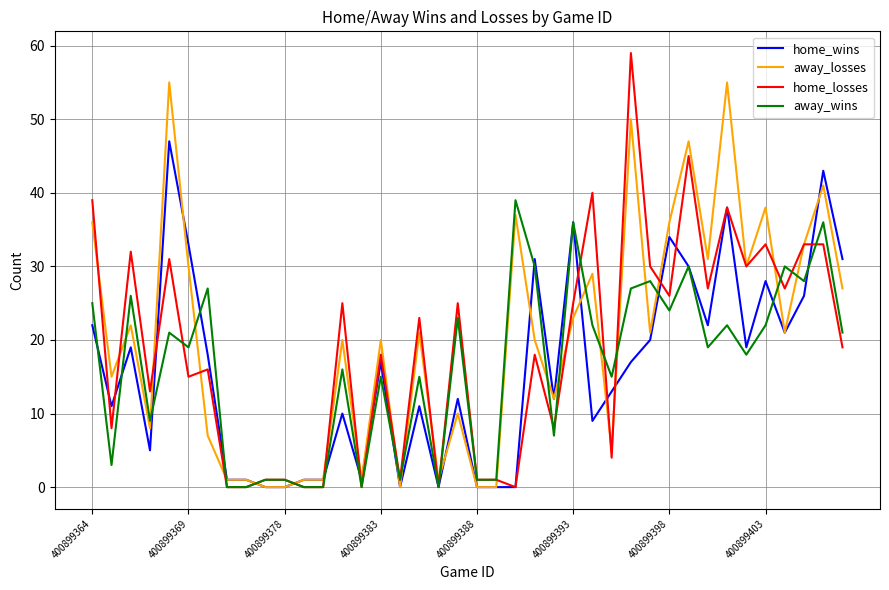

What is the maximum value shown in the chart?

59